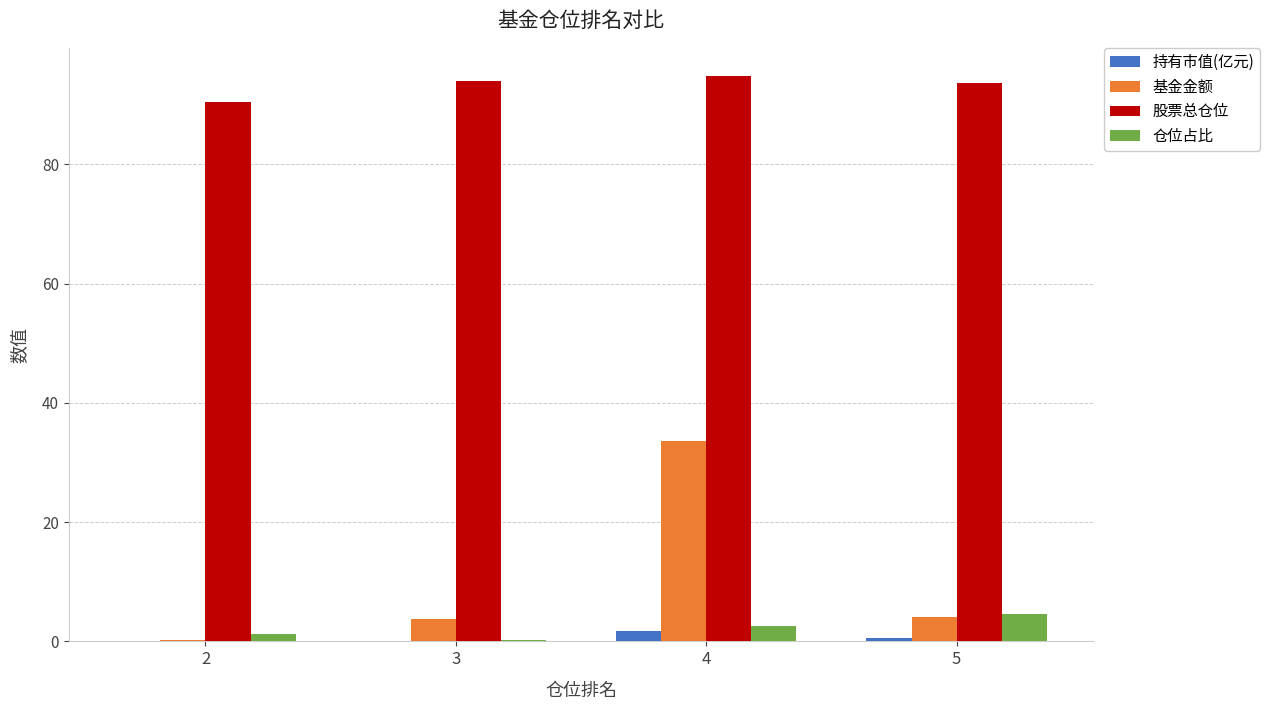

What are all the series names shown in the legend?

持有市值(亿元), 基金金额, 股票总仓位, 仓位占比